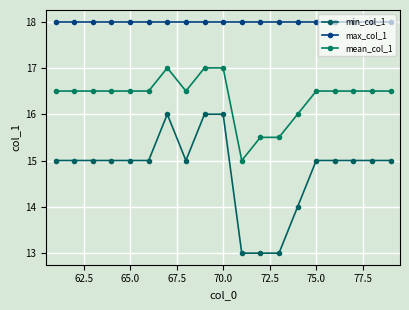

Does the chart have visible grid lines?

Yes